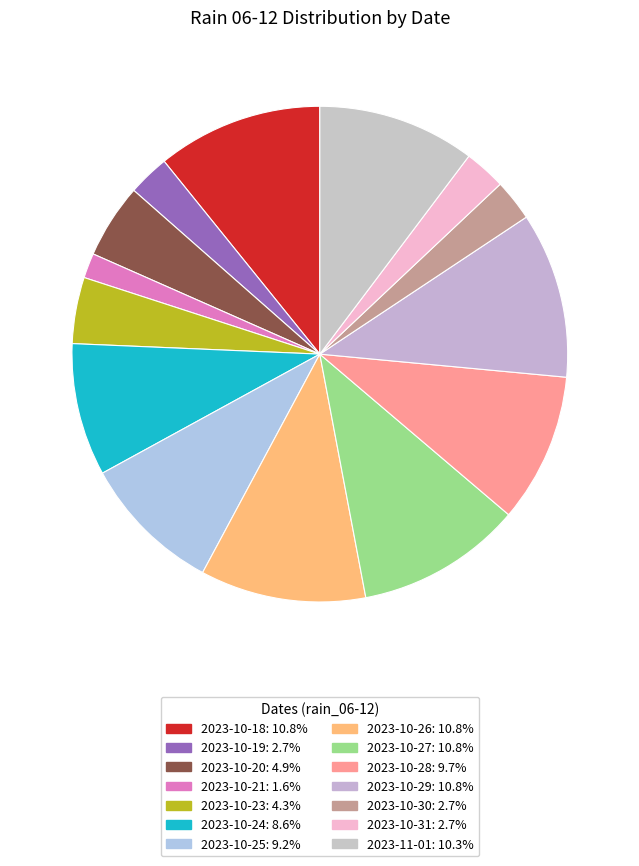

How many segments does this pie chart have?

14